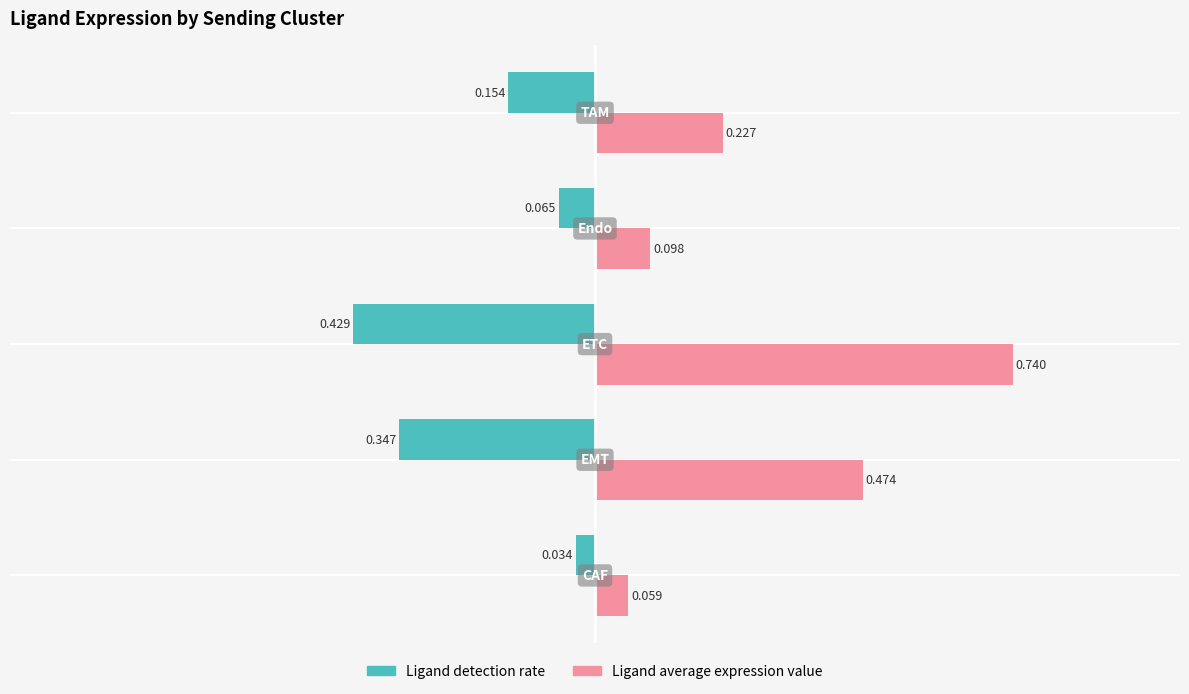

Which series has the widest spread of values?

Ligand average expression value